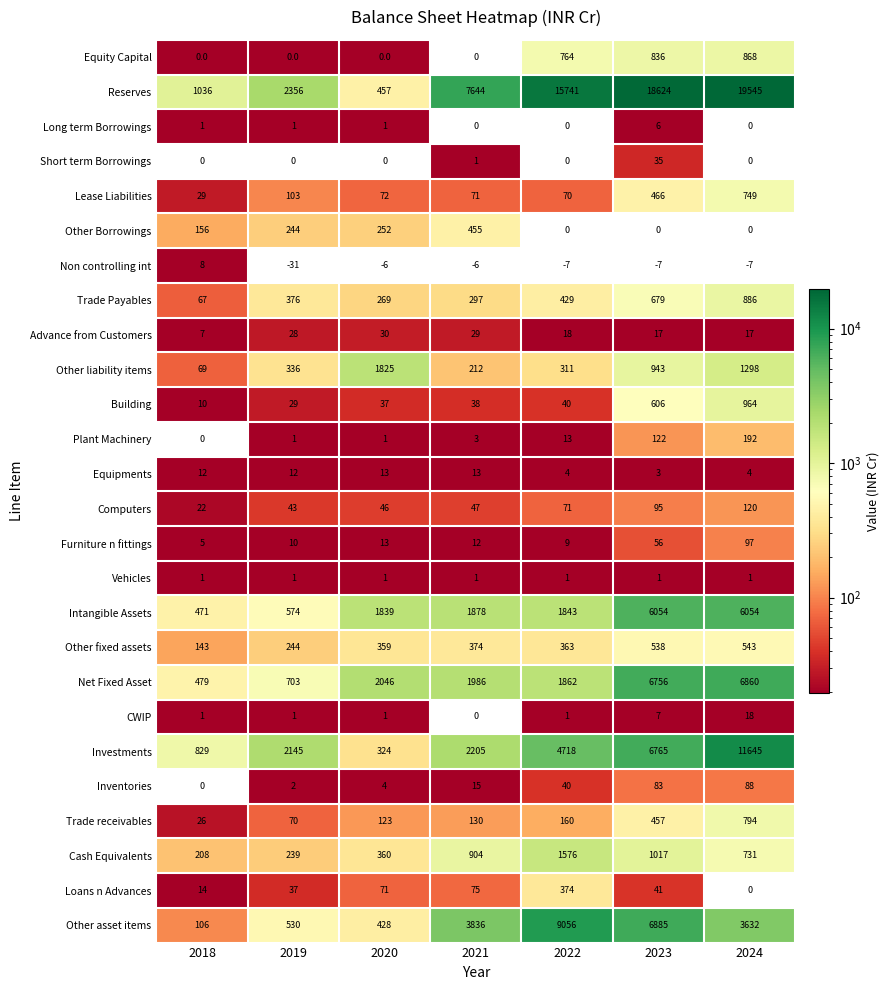

The Advance from Customers series shows 11 at 2024. True or false?

False